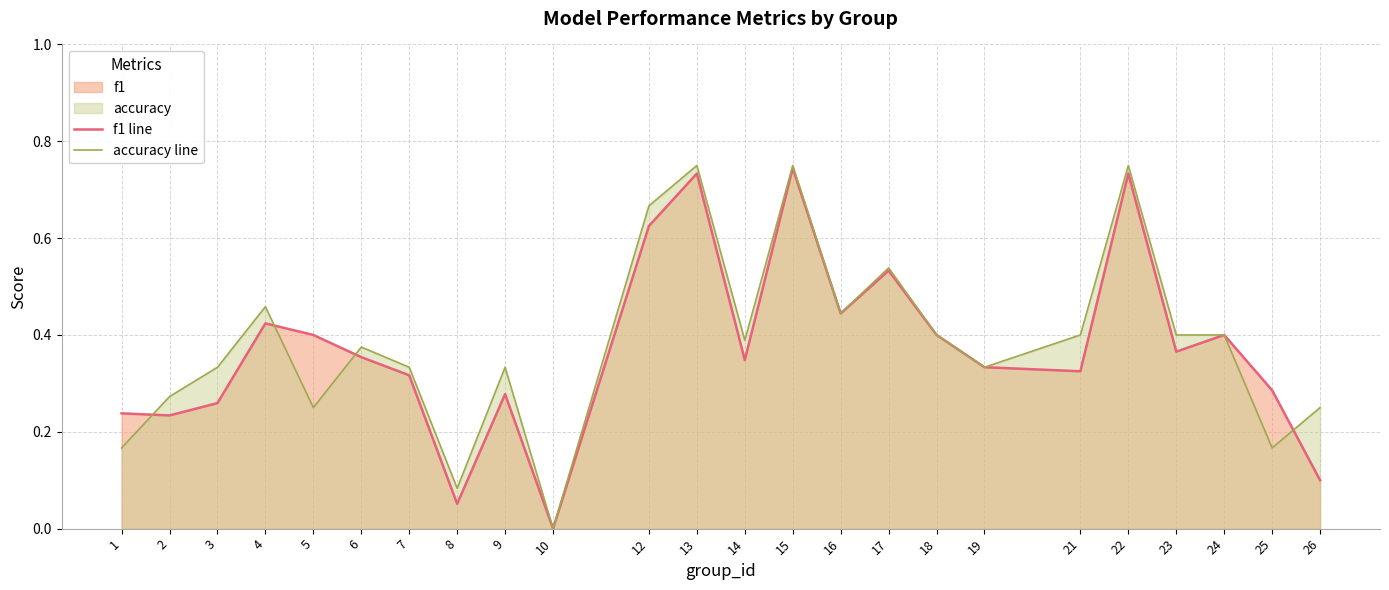

How many times do accuracy line and f1 line cross each other?

4